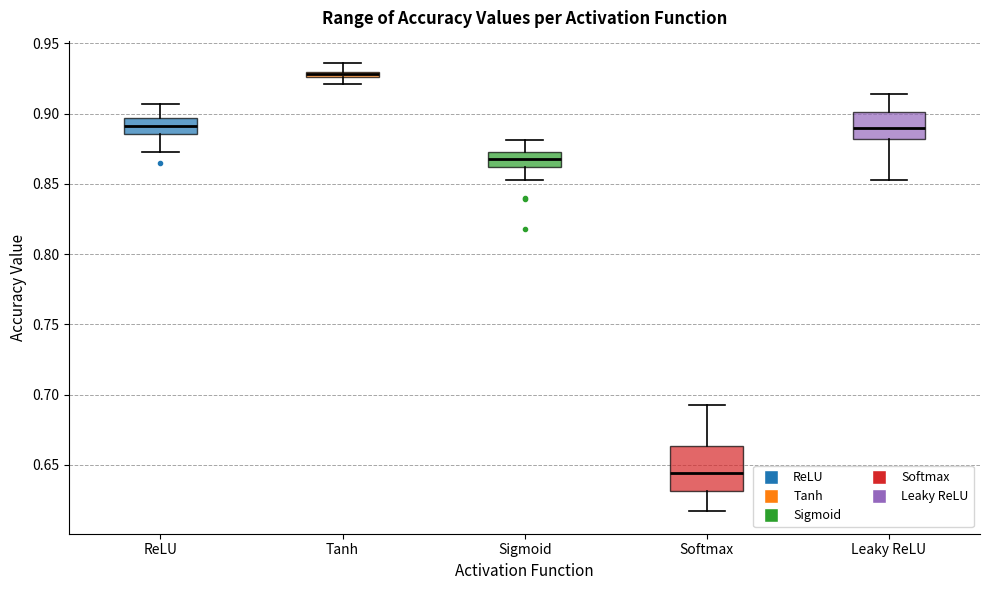

Which box has the highest median line?

Tanh